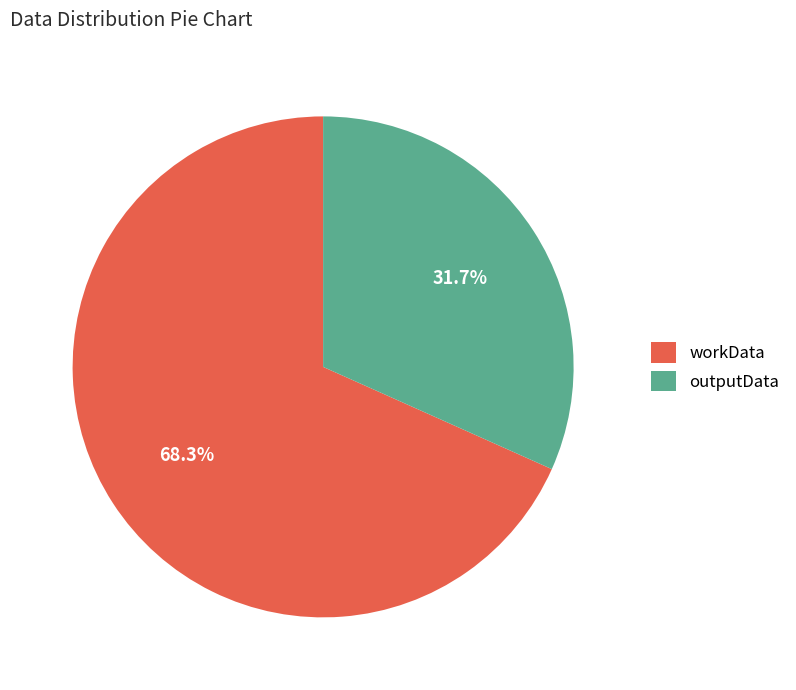

Which has a higher value, workData or outputData?

workData